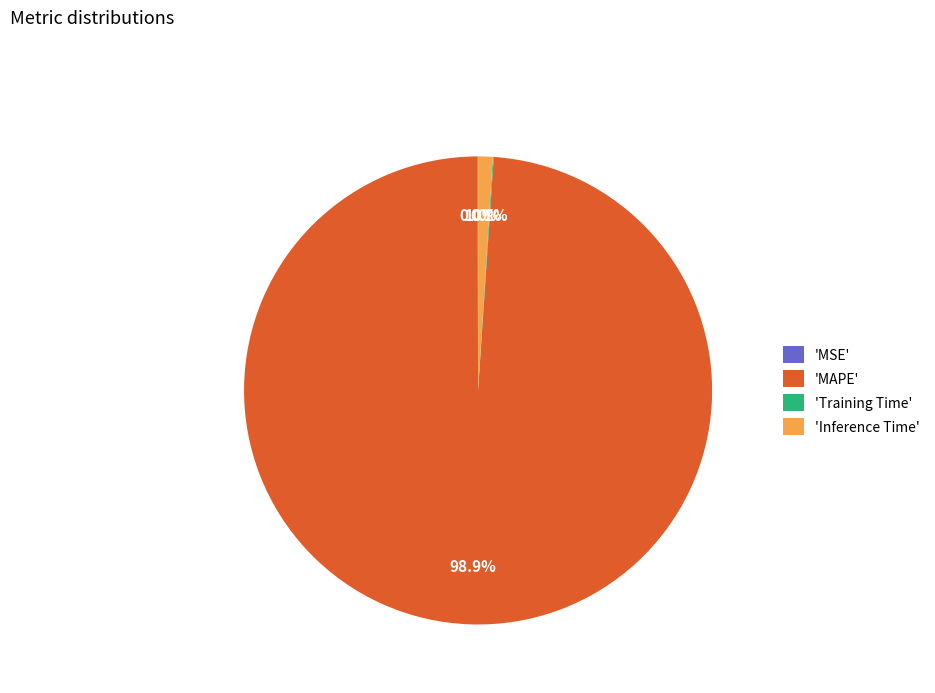

What is the largest slice in the pie chart?

'MAPE'